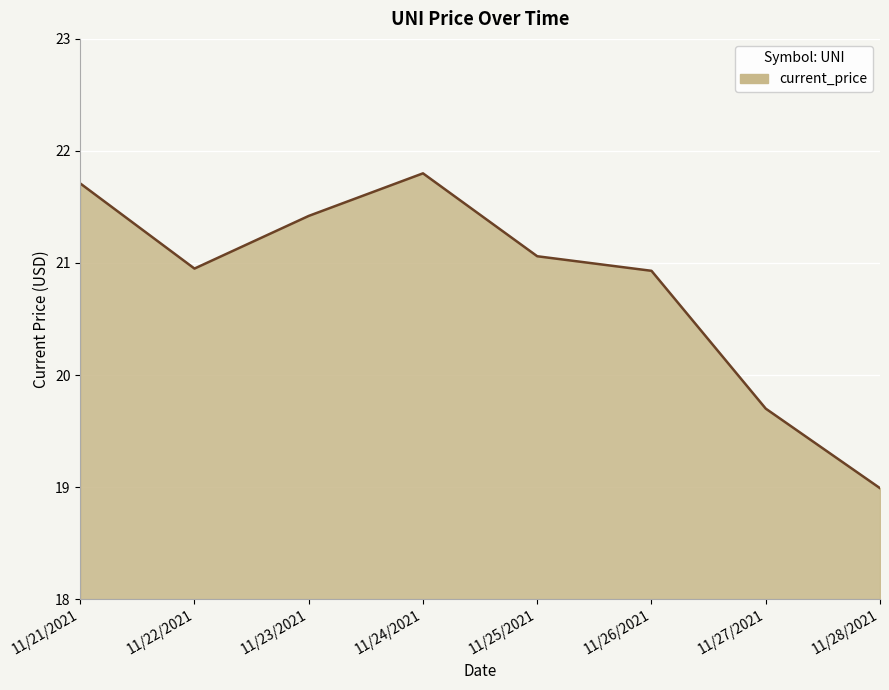

At which label is the value closest to 20?

11/27/2021